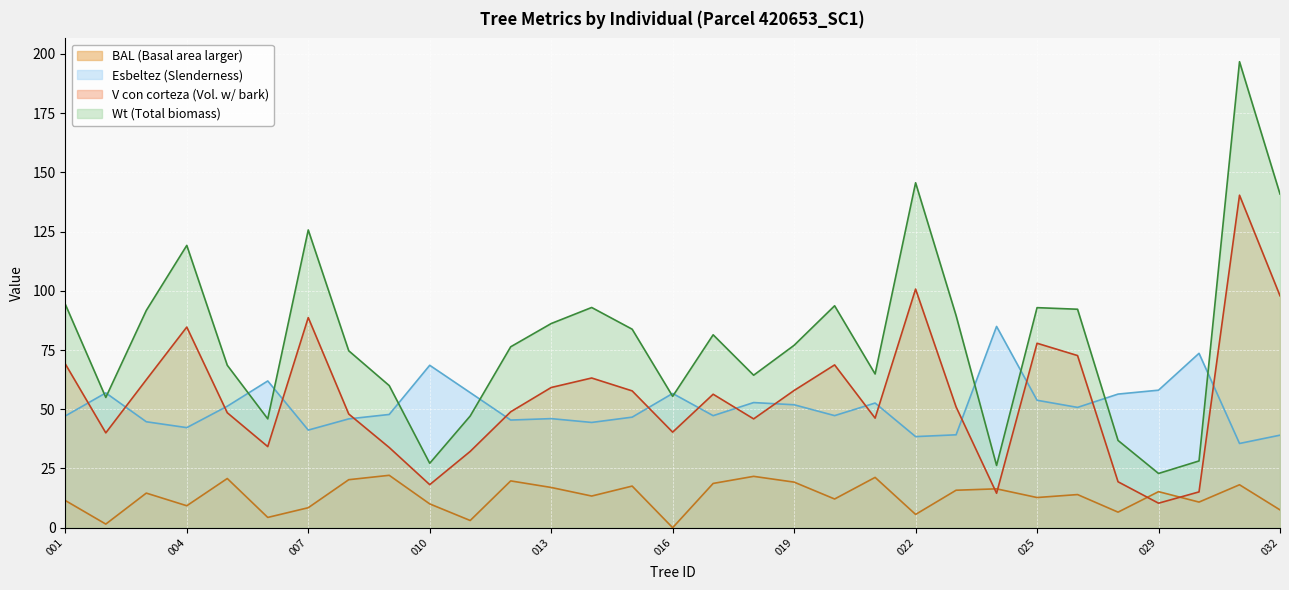

Where is the first local minimum for wt?

420653002